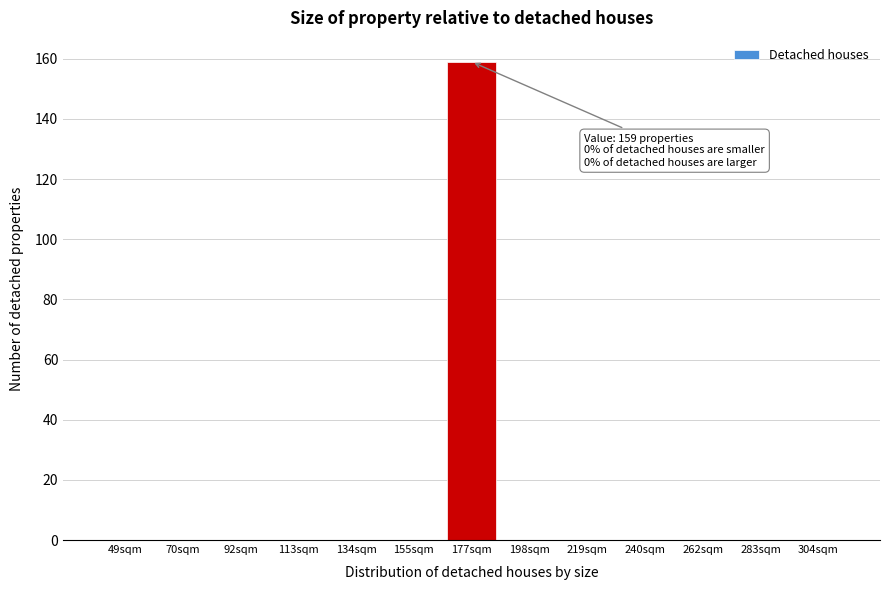

Reading left to right, list all the values displayed in this chart.

49sqm=0	70sqm=0	92sqm=0	113sqm=0	134sqm=0	155sqm=0	177sqm=159	198sqm=0	219sqm=0	240sqm=0	262sqm=0	283sqm=0	304sqm=0